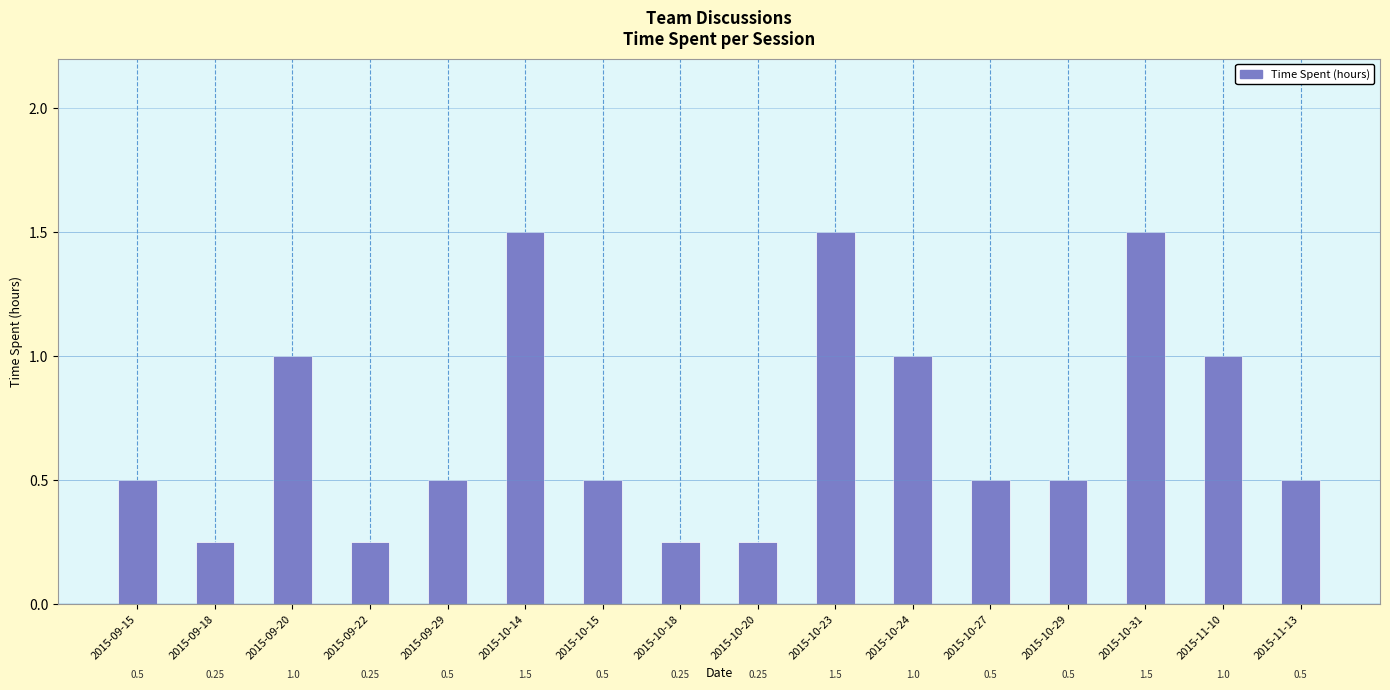

What is the sum of all values?

11.5